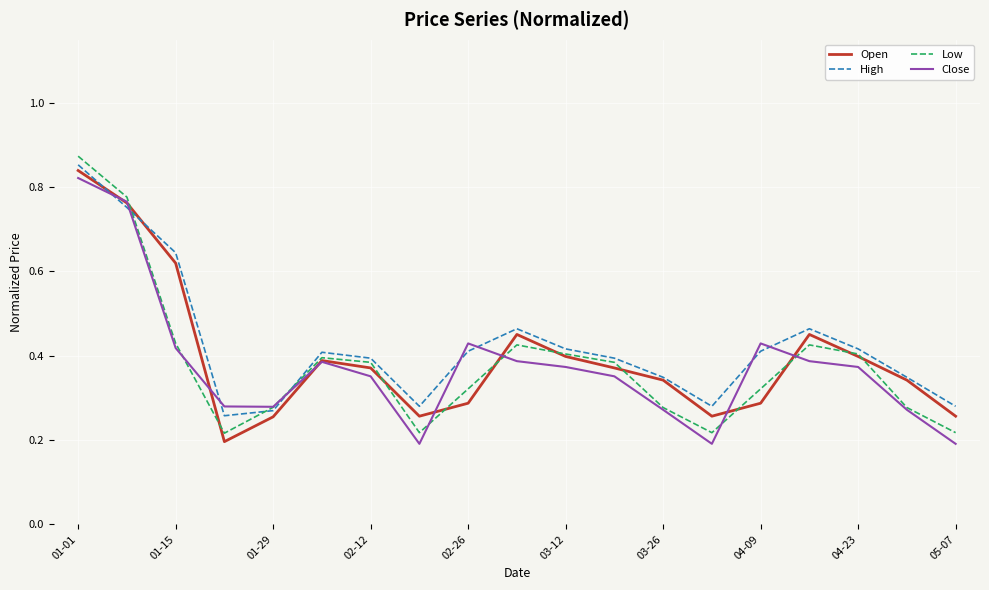

How many interior local peaks does the Open series have?

3